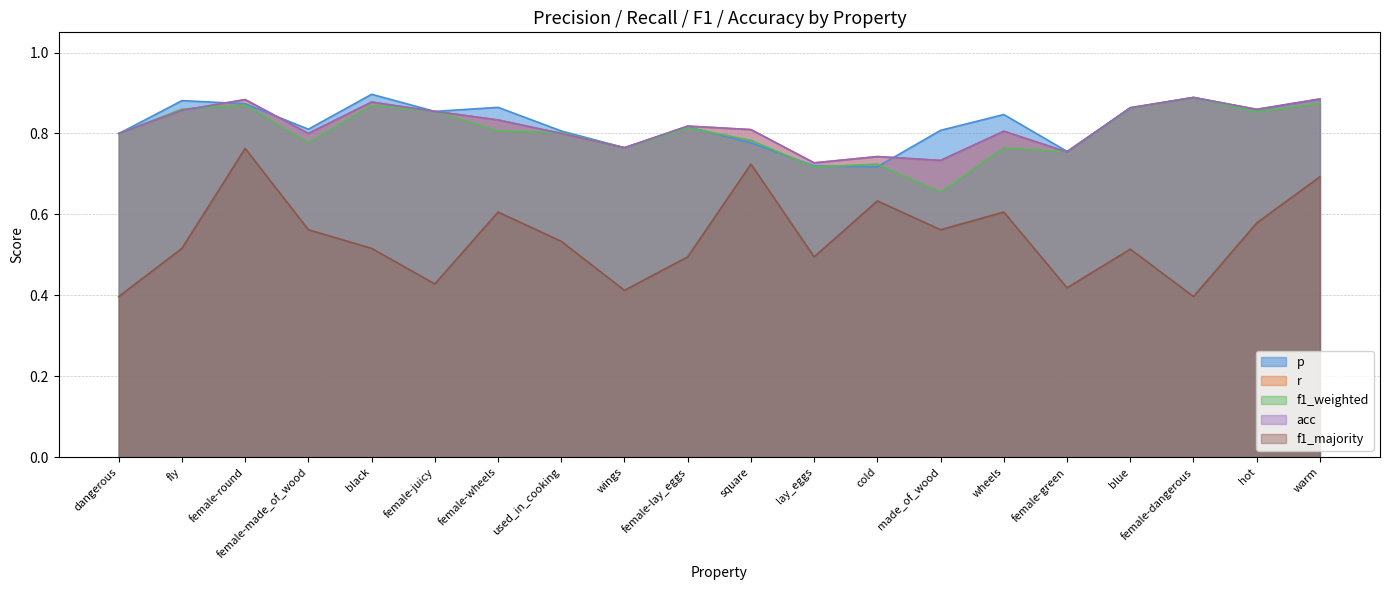

What is the average value of the acc series?

0.8